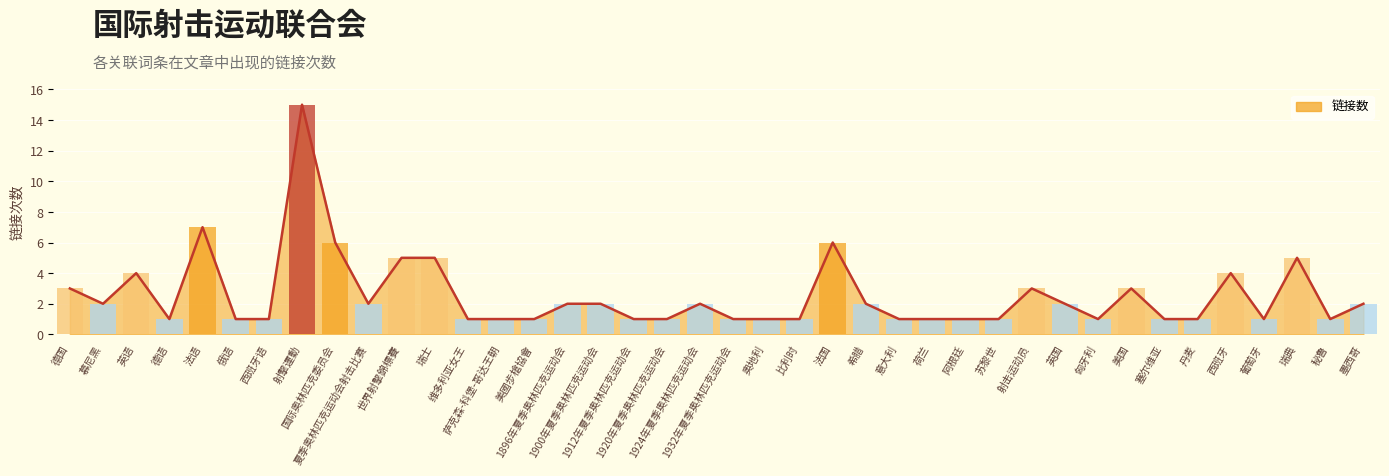

At which label is the value closest to 8?

法语